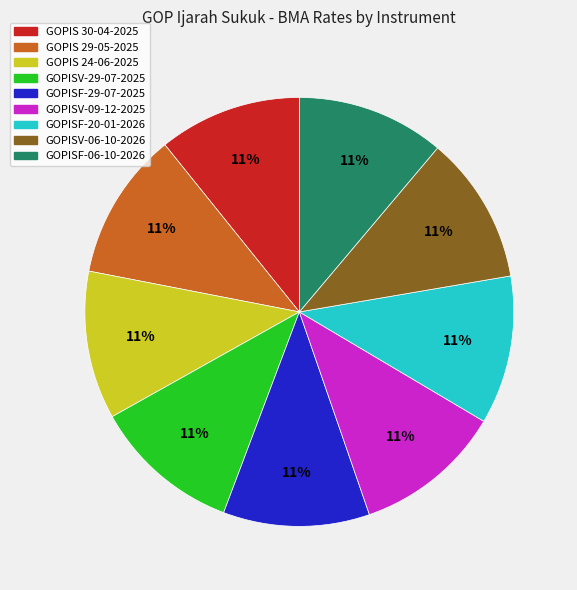

To the nearest percent, what is the combined percentage of GOPIS 30-04-2025 and GOPISF-06-10-2026?

22%